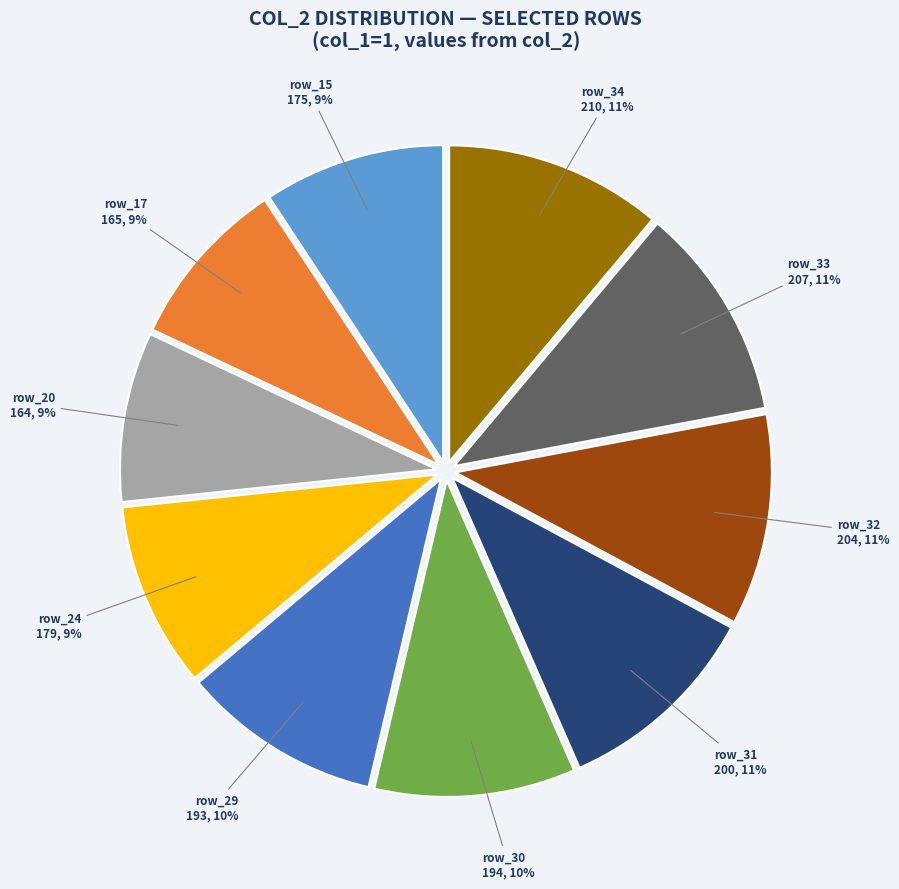

Is there a majority slice in this chart?

No